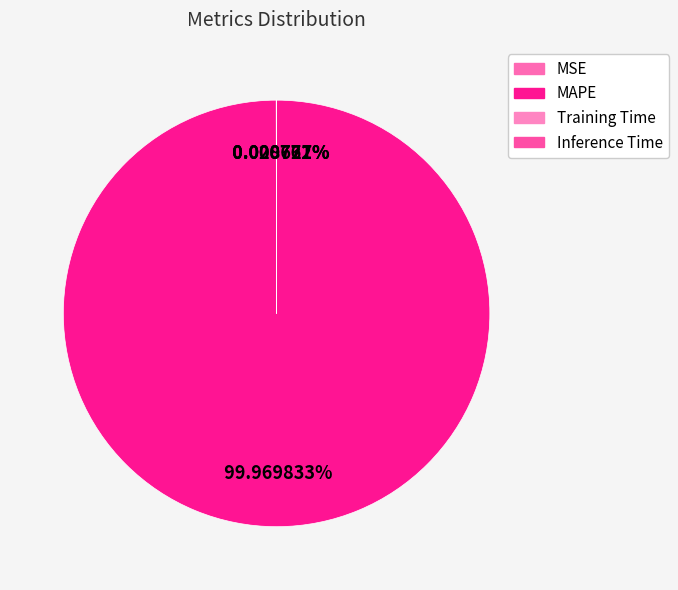

The MSE slice represents 0% of the pie. True or false?

True